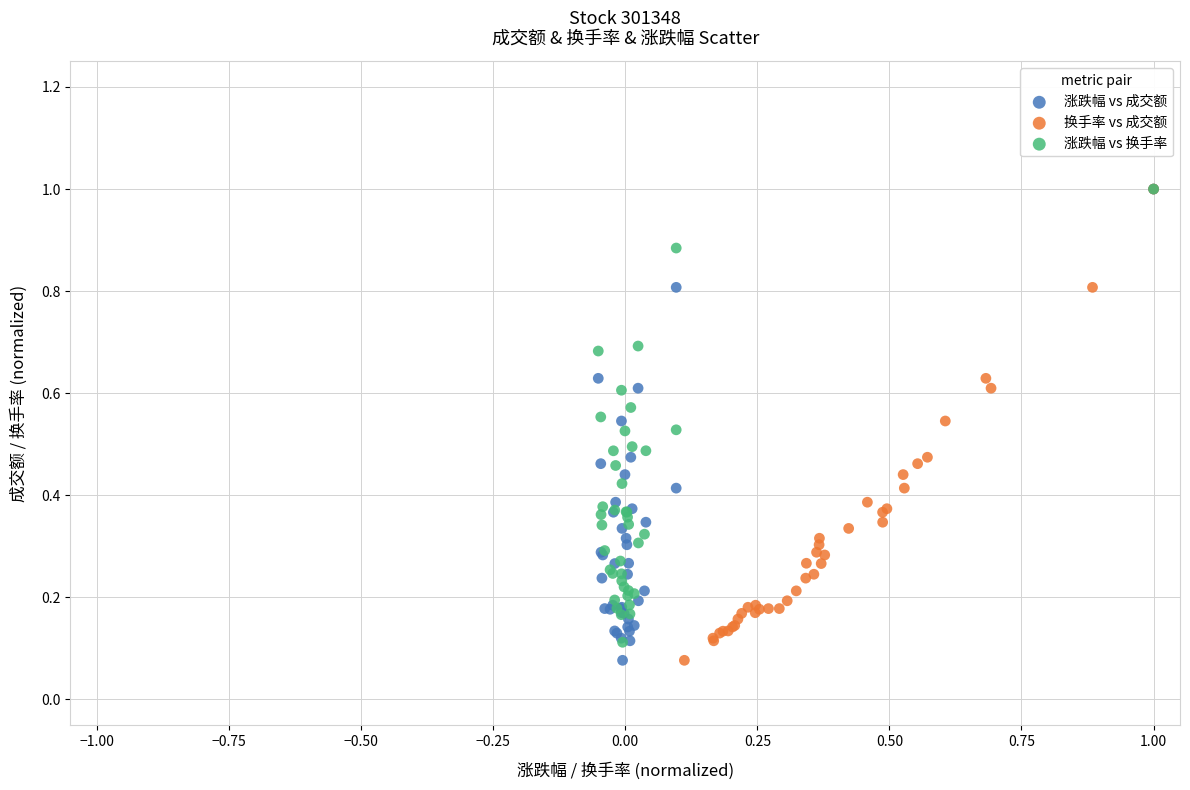

What are all the series names shown in the legend?

涨跌幅 vs 成交额, 换手率 vs 成交额, 涨跌幅 vs 换手率